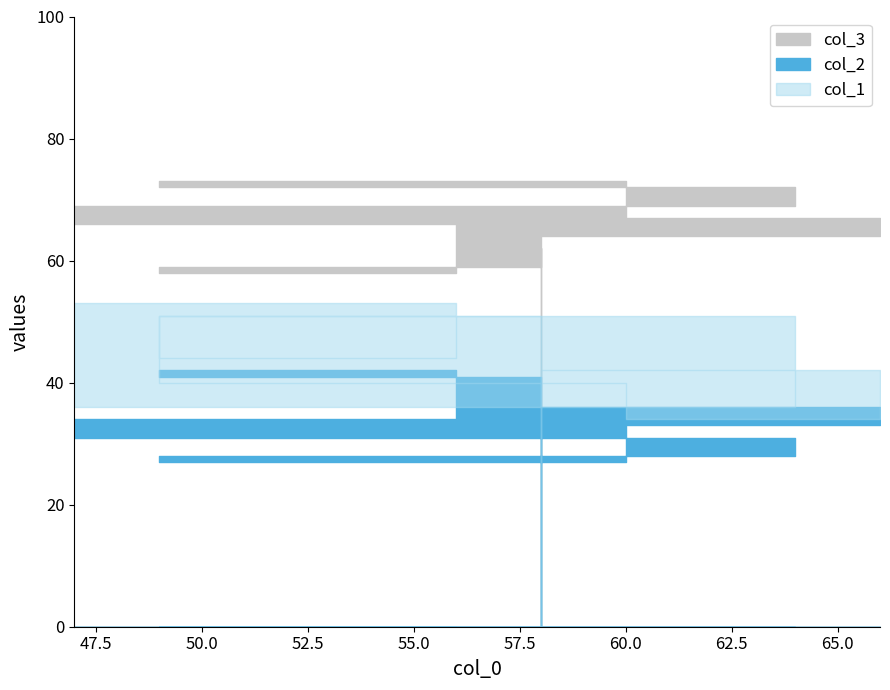

What are all the series names shown in the legend?

col_2, col_3, col_1